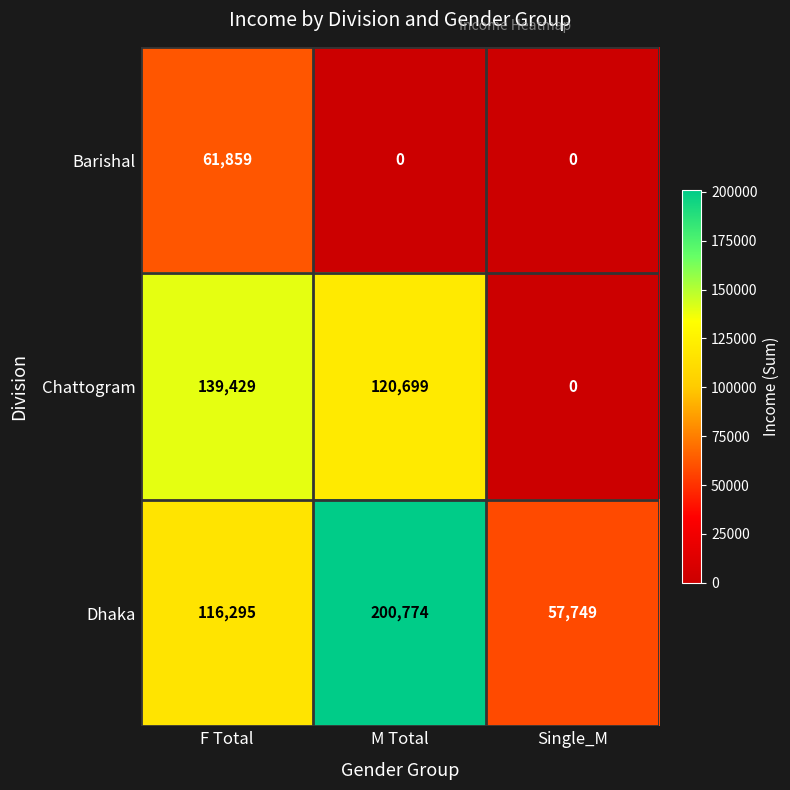

What is the average value of the Barishal series?

20620